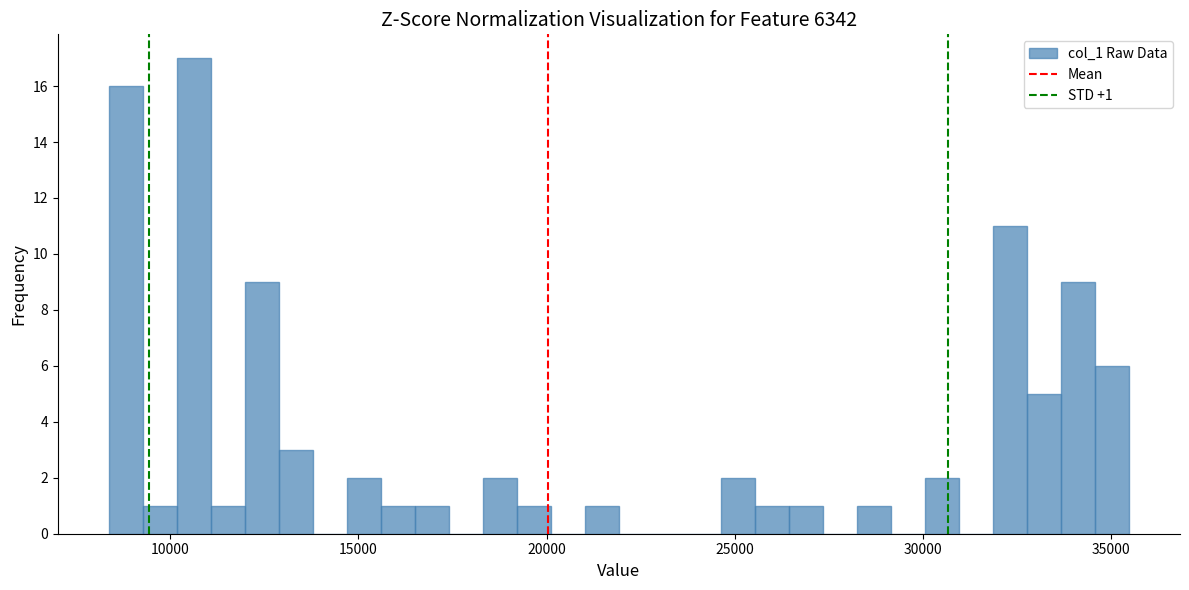

Read against the x-axis, roughly where is the centre of the tallest bar?

10500